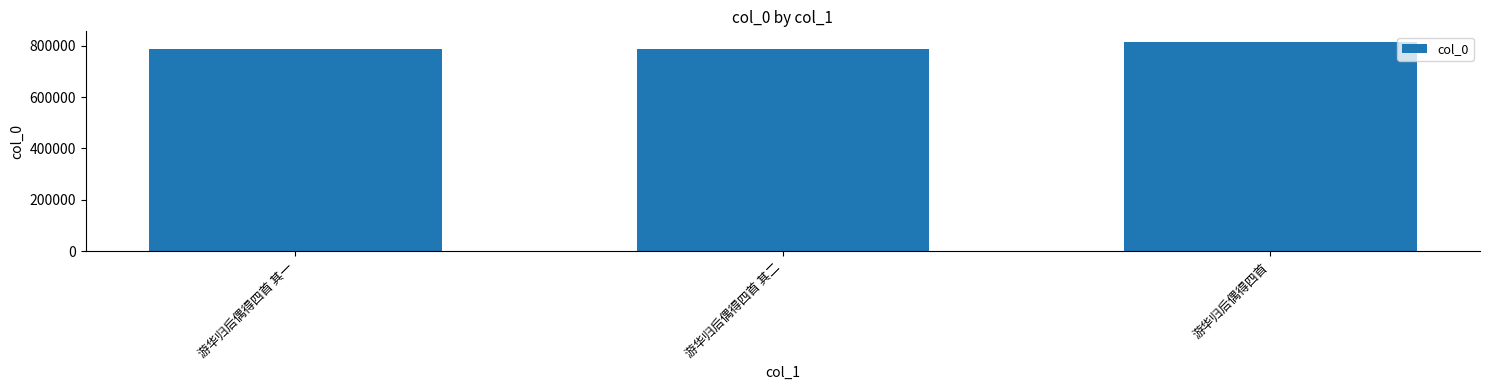

How many categories are shown in the chart?

3